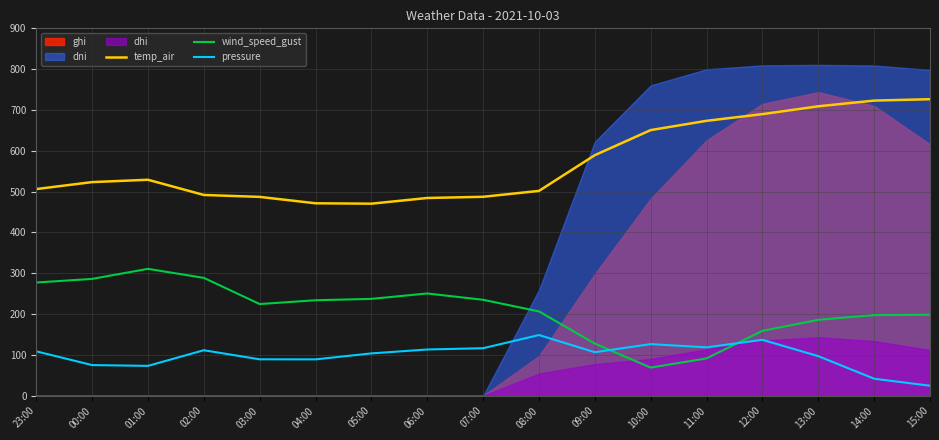

The value of temp_air at 14:00 is 723.0. True or false?

True